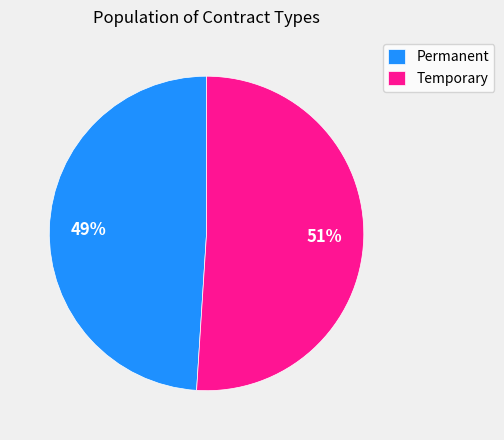

How many segments does this pie chart have?

2